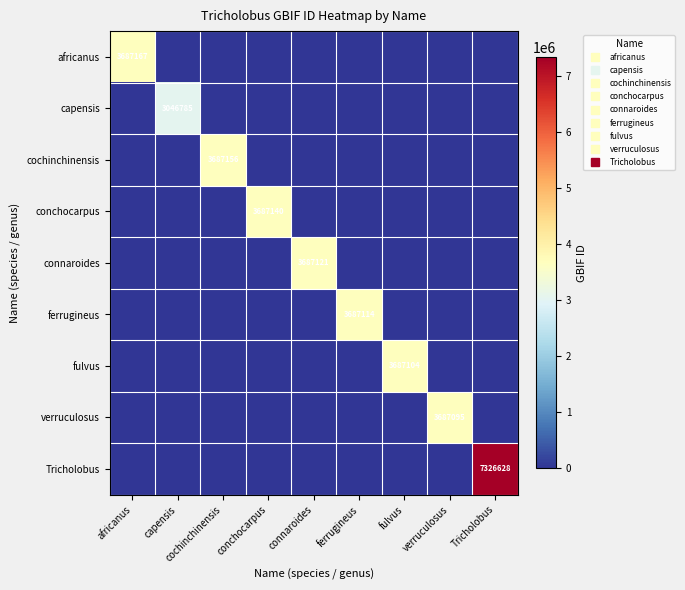

At how many categories does at least one series exceed 4270538?

1